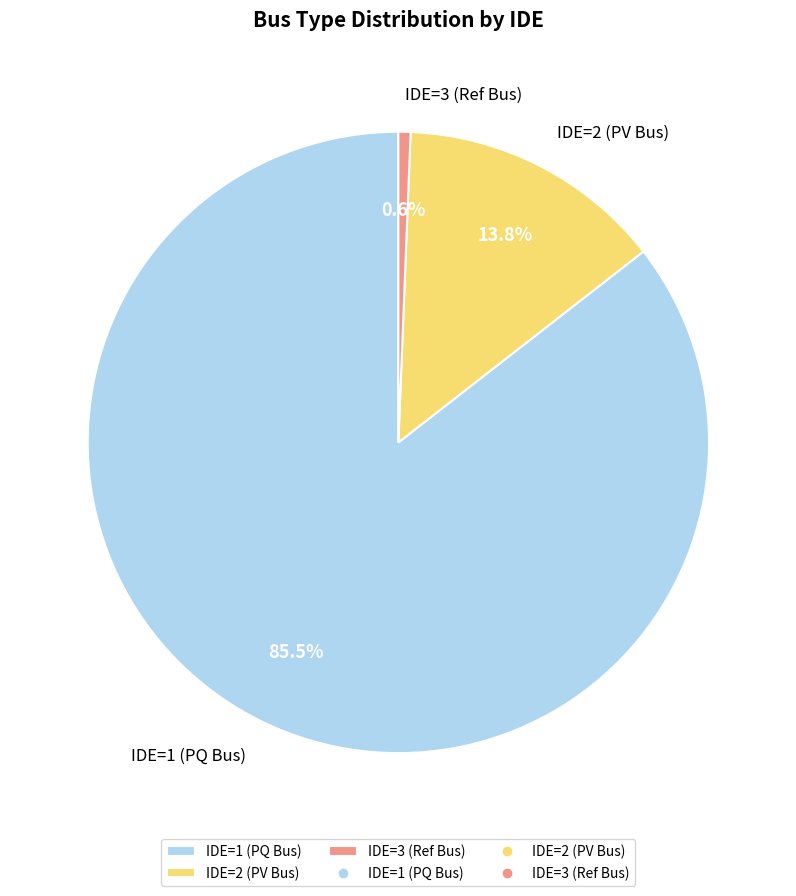

Does any single category account for the majority?

Yes